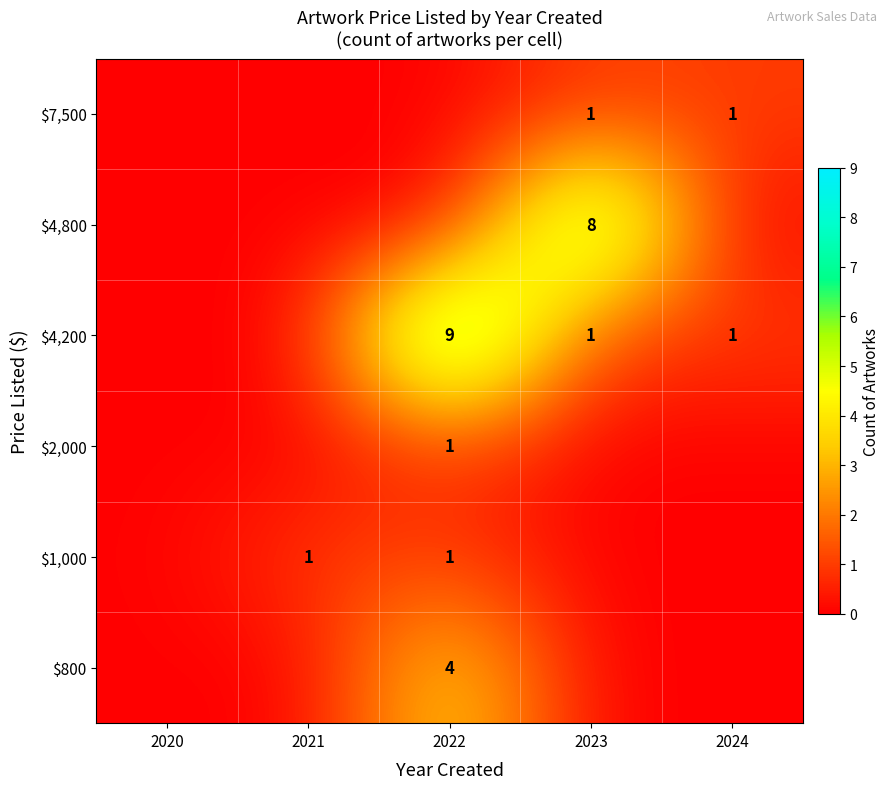

The value of $800 at 2022 is 4. True or false?

True